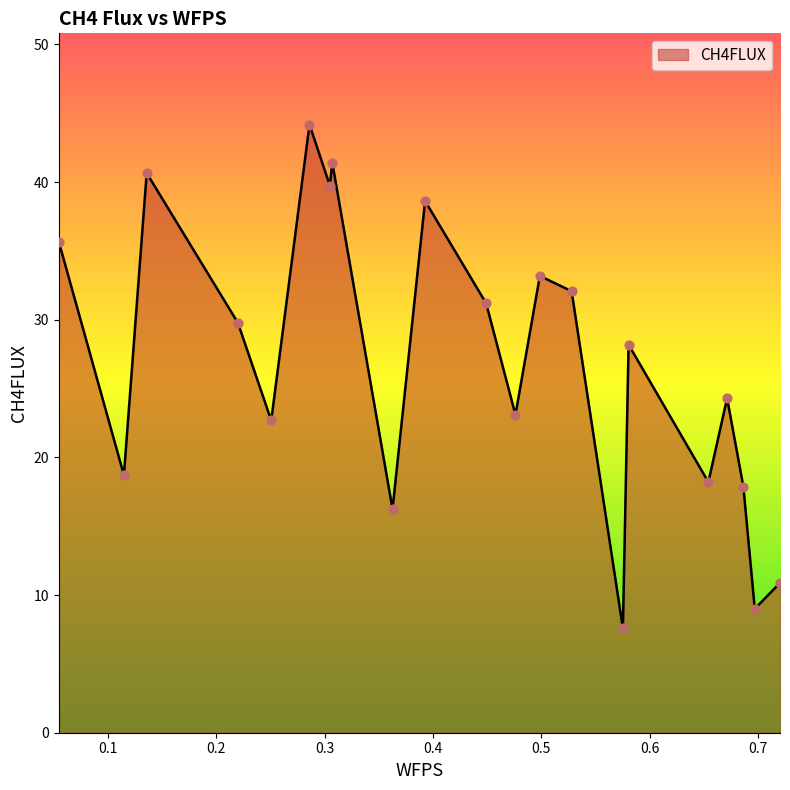

What is the difference between the maximum and minimum values?

36.6